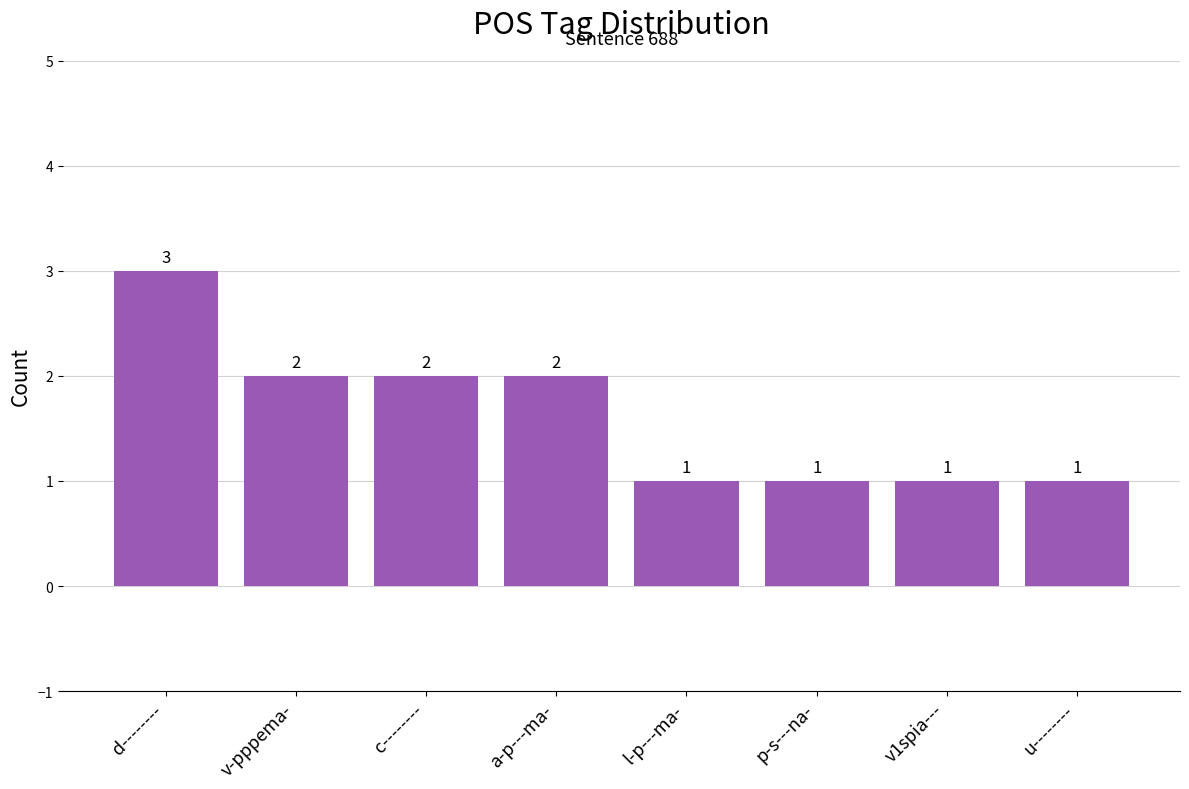

Which has a higher value, l-p---ma- or d--------?

d--------